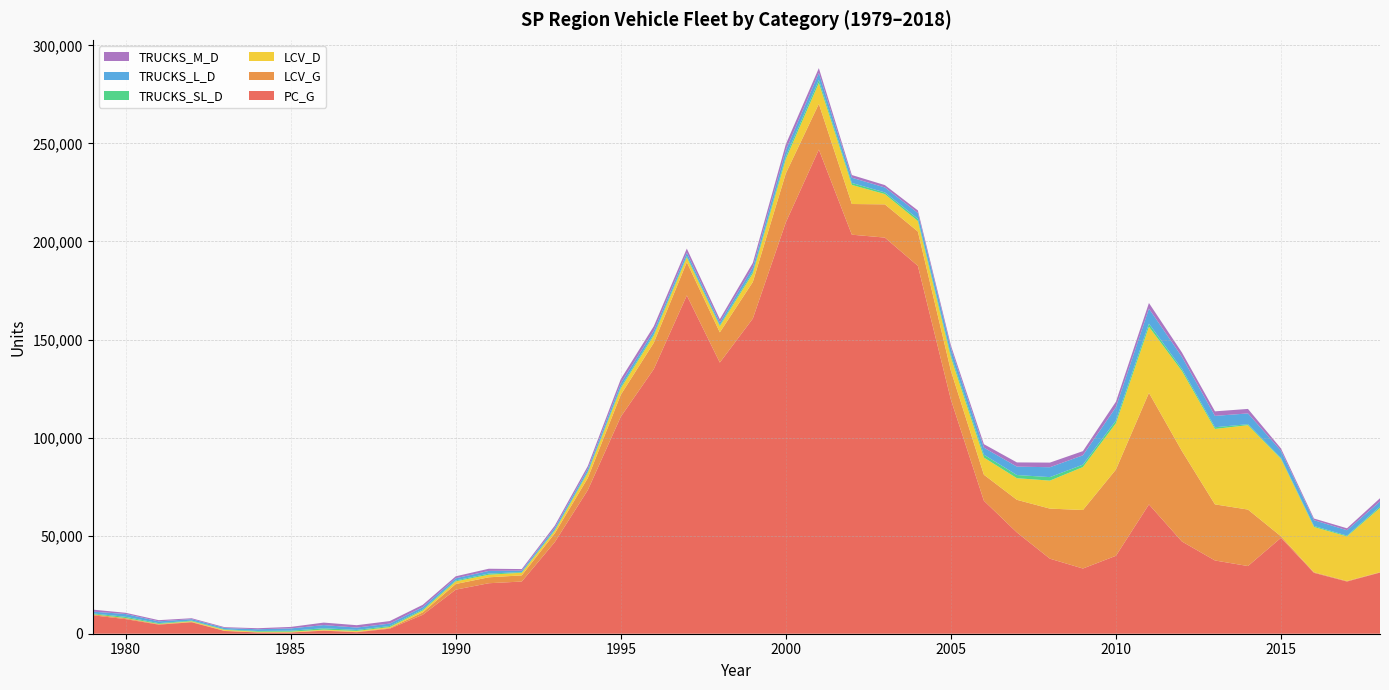

Reading left to right, list all the values displayed in this chart.

PC_G: 9407.1	7448.9	4634.1	5838.7	1398.2	636.9	611.2	1550.2	767.0	2565.8	9660.1	22473.3	25746.9	26613.3	46717.0	73225.6	110657.6	134948.8	172500.5	138276.7	160714.7	209779.6	246880.3	203476.2	201991.1	187575.8	119401.5	67810.4	51649.7	38263.9	33248.5	39743.8	65934.6	47022.9	37349.5	34511.6	48907.1	31046.7	26616.6	31183.4
LCV_G: 517.8	446.3	219.1	204.7	98.9	64.3	77.1	172.7	183.0	335.4	1212.1	2876.0	3019.9	3139.3	4480.1	6153.7	11194.9	13421.8	16949.0	15387.8	18649.7	24973.4	23295.4	15636.6	16951.6	17501.0	14724.7	13259.3	16628.9	25529.2	29838.9	43970.4	56887.3	46111.7	28605.9	28793.7	769.6	311.9	285.4	192.8
LCV_D: 24.3	105.5	153.5	321.2	472.7	308.8	354.6	379.4	474.7	476.2	944.2	1357.0	1314.7	1347.2	1342.2	2713.1	3281.6	3697.3	2469.9	3169.6	4370.8	7301.8	10668.4	9726.5	5234.0	5363.7	6793.5	8764.3	11023.2	14281.2	21893.9	23585.7	33724.7	40805.4	38469.7	43044.6	39474.8	23073.9	22704.0	32764.0
TRUCKS_SL_D: 395.1	618.5	389.0	320.9	286.2	381.7	497.9	689.3	513.9	537.5	522.8	478.4	581.7	329.4	447.3	589.2	786.4	741.8	717.5	580.7	935.5	1367.8	1534.3	1007.6	836.5	1126.2	1322.1	1449.8	1616.7	1783.0	1233.7	1442.7	1560.6	1055.1	864.8	498.5	491.1	501.3	428.5	696.0
TRUCKS_L_D: 921.8	1443.1	907.8	748.8	667.7	890.7	1161.7	1608.5	1199.0	1254.1	1219.9	1116.3	1357.2	768.5	1043.7	1374.8	1835.0	1730.8	1674.2	1355.0	2182.8	3191.4	3580.1	2680.1	2540.0	2993.1	3373.0	3595.1	4293.6	5039.8	4763.8	6775.9	7662.4	6178.3	5788.8	5488.6	3680.9	2967.2	2738.5	2609.0
TRUCKS_M_D: 1031.5	617.8	615.0	459.8	407.9	523.5	766.3	1274.2	1210.3	1279.1	1184.2	982.5	1113.1	771.3	1089.8	1419.0	2081.7	2253.2	2077.1	1606.5	2253.7	3005.8	2446.7	1366.7	1208.3	1284.5	1435.2	1774.0	2139.9	2360.2	2124.5	2797.2	2869.3	2213.7	2314.8	2289.2	1169.2	835.9	988.5	1647.0